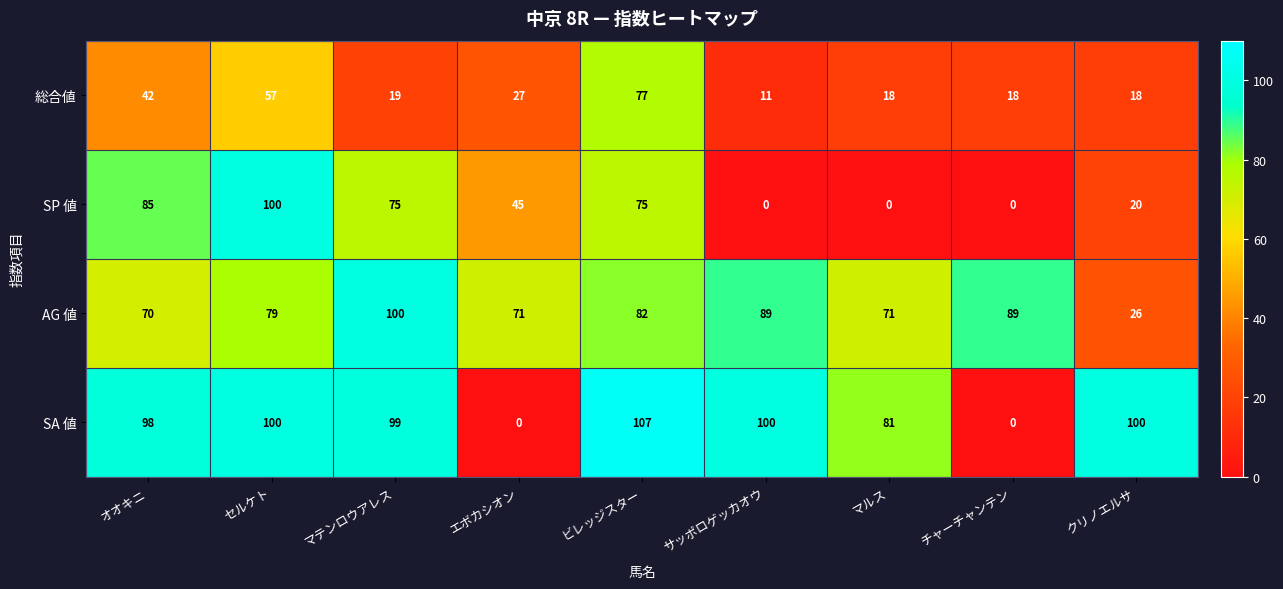

Which category has the highest value across all series?

ビレッジスター